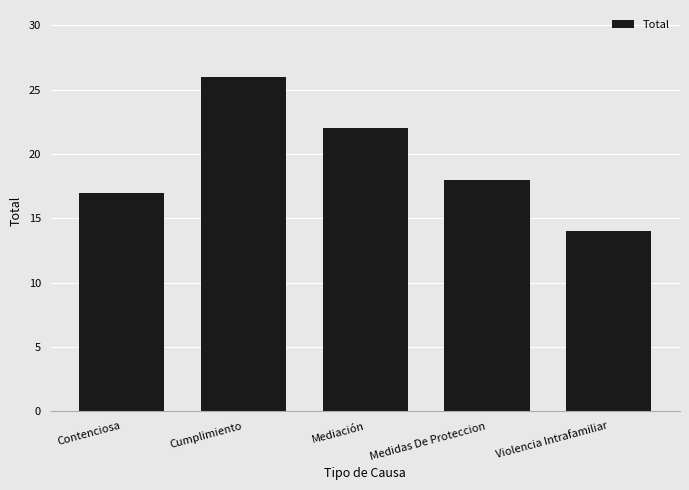

List the labels in order of value, smallest first.

Violencia Intrafamiliar, Contenciosa, Medidas De Proteccion, Mediación, Cumplimiento